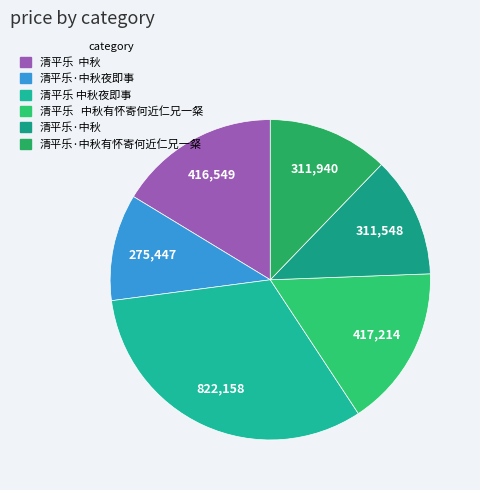

Which slice is the smallest?

清平乐·中秋夜即事